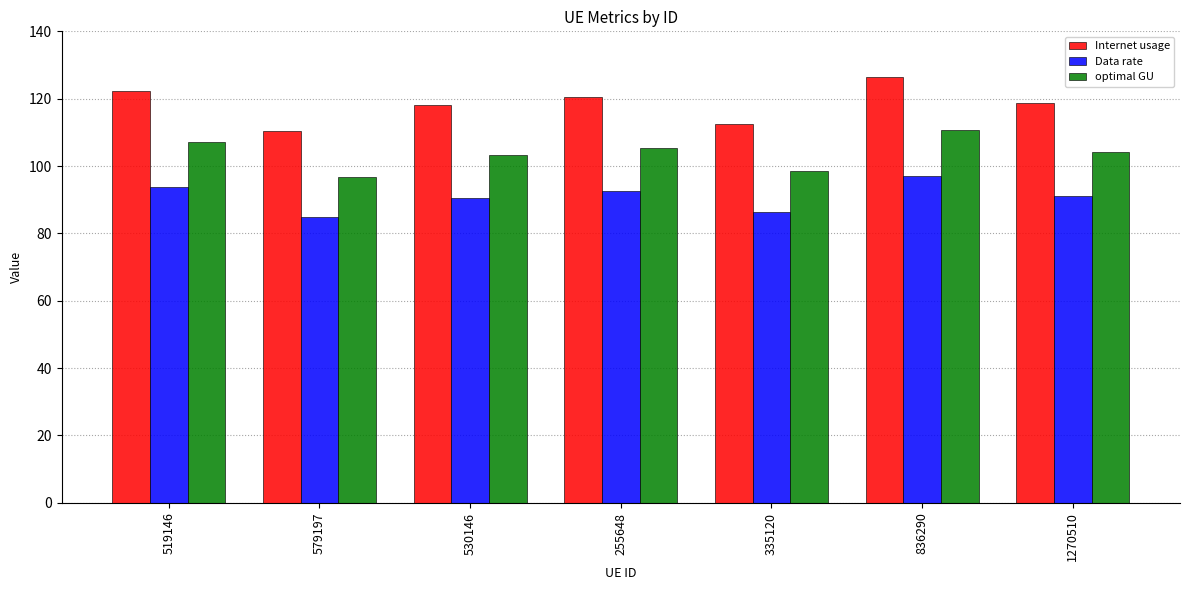

Is the value of optimal GU at 1270510 greater than the value of Data rate at 255648?

Yes